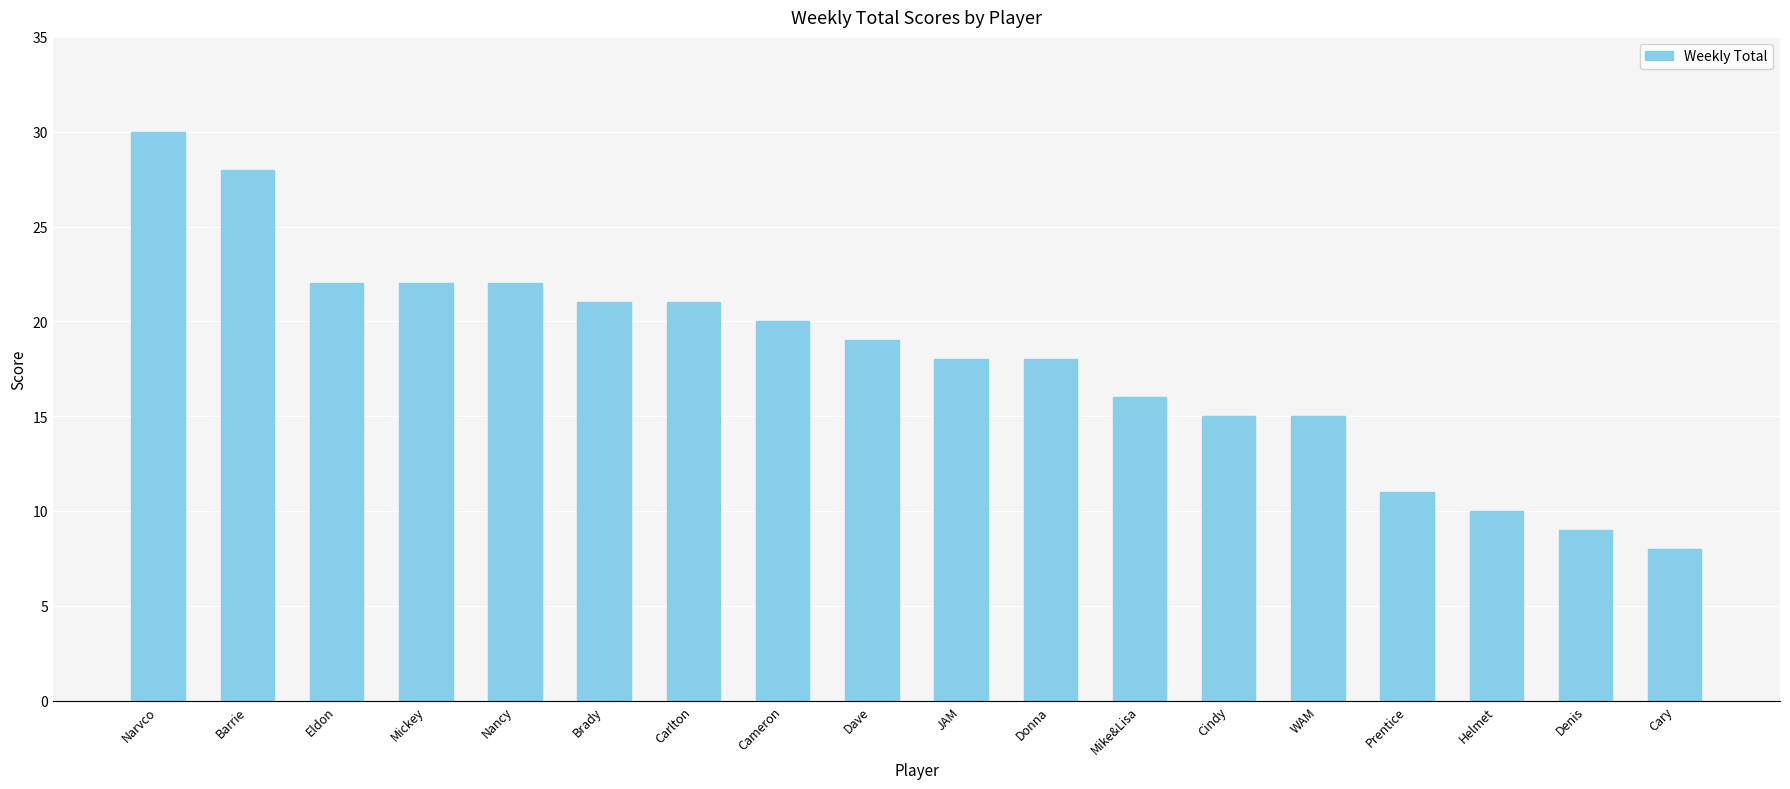

What is the sum of all values?

325